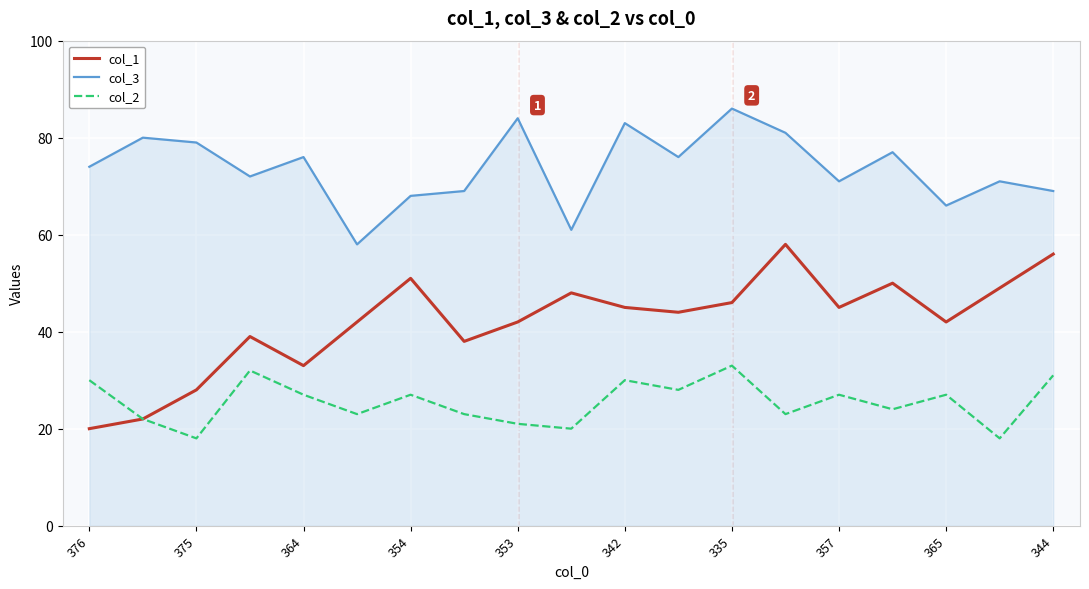

Reading right to left, extract all data points from this chart.

col_1: 56	49	42	50	45	58	46	44	45	48	42	38	51	42	33	39	28	22	20
col_3: 69	71	66	77	71	81	86	76	83	61	84	69	68	58	76	72	79	80	74
col_2: 31	18	27	24	27	23	33	28	30	20	21	23	27	23	27	32	18	22	30